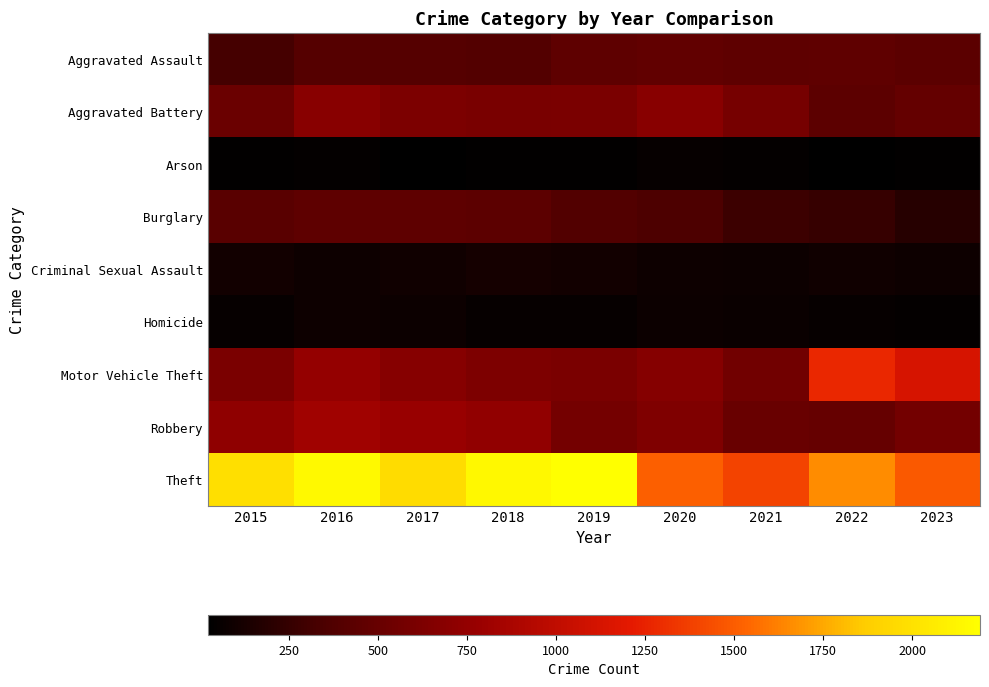

Which has a higher value, 2016 or 2018?

2016